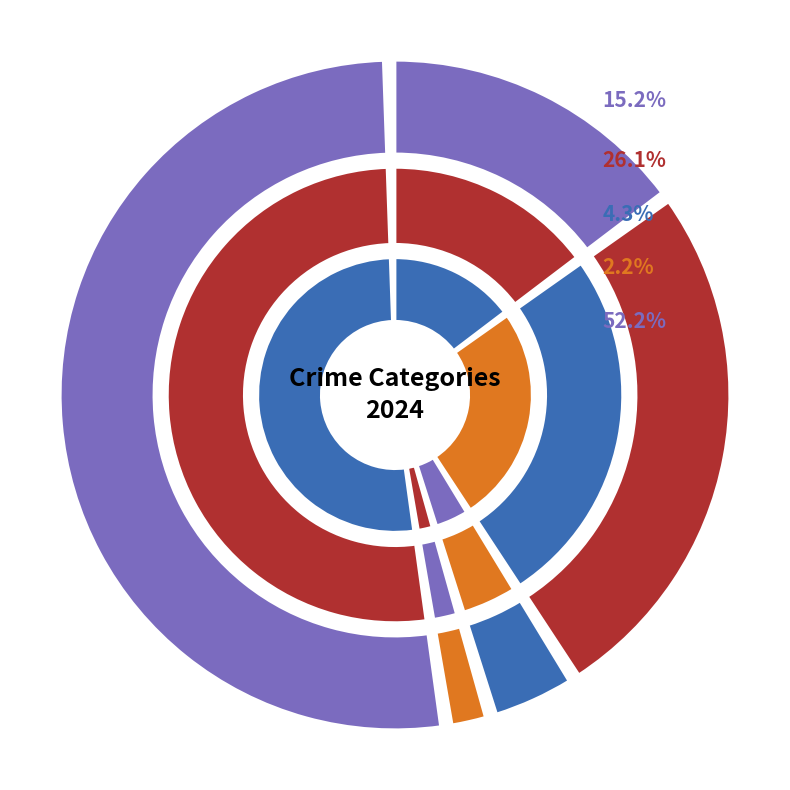

To the nearest percent, what is the combined percentage of Aggravated Assault and Aggravated Battery?

41%